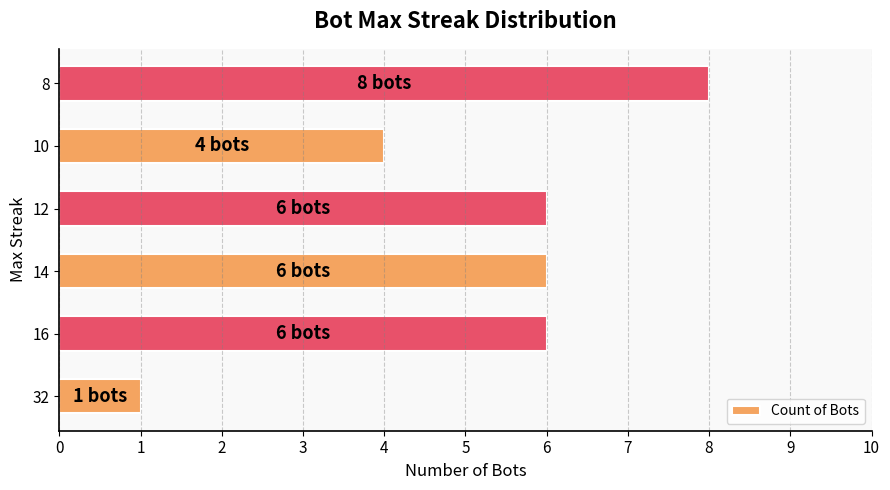

What is the greatest value displayed?

8